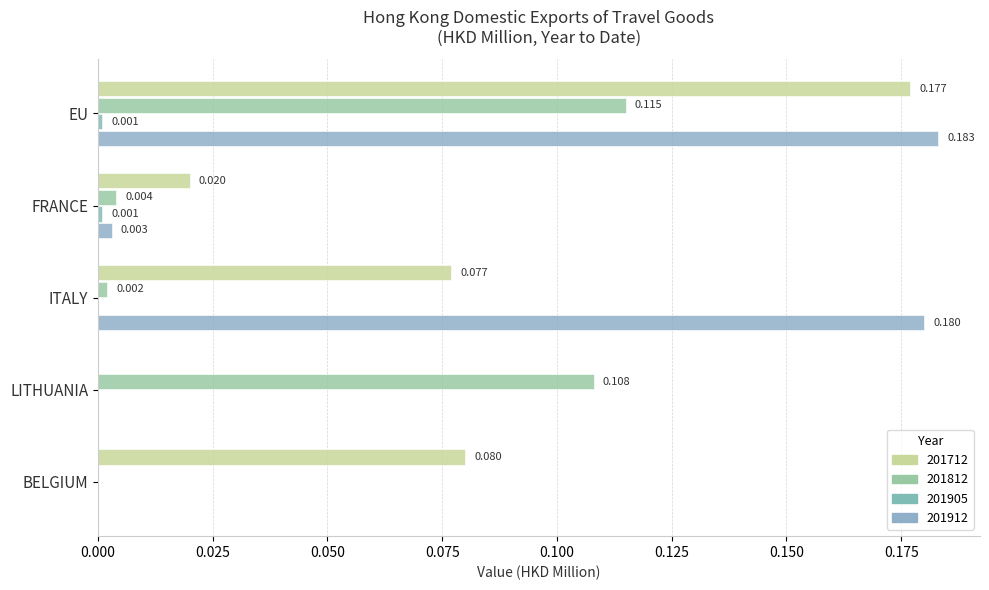

Which series changed the most between FRANCE and ITALY?

201912